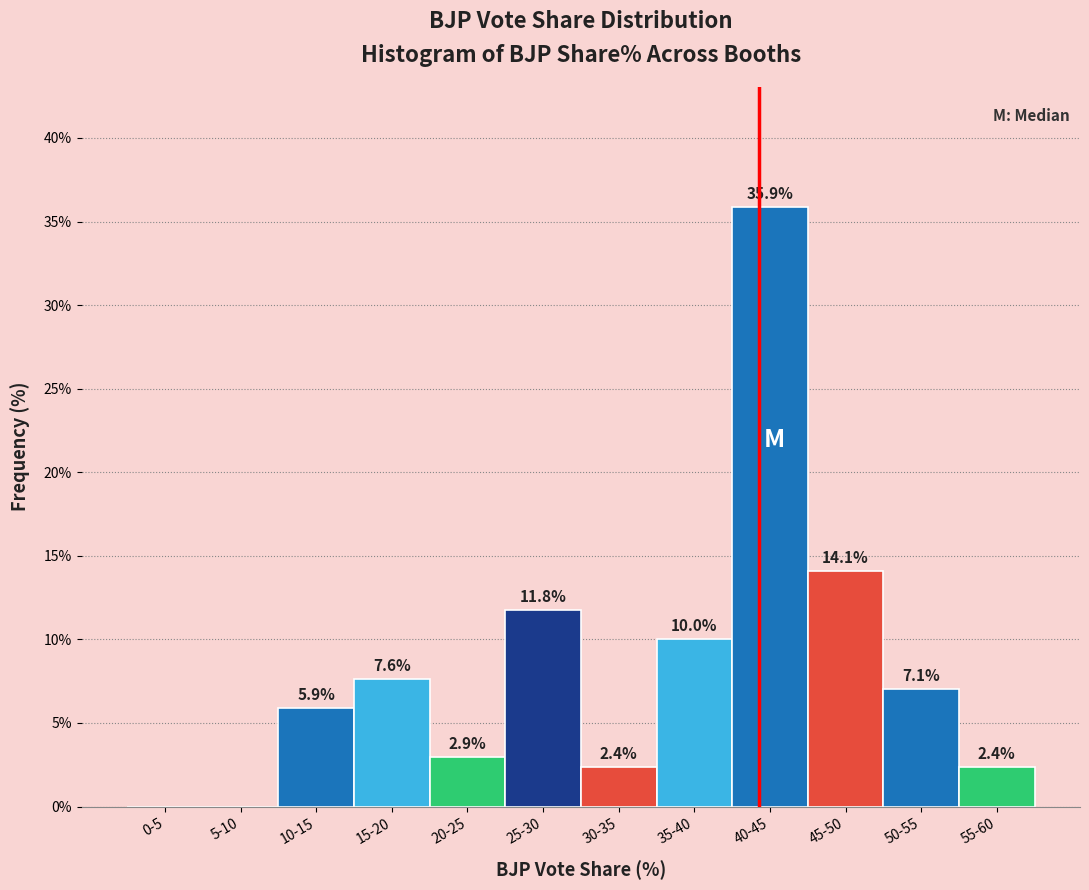

Reading left to right, extract all data points from this chart.

0-5=0.0	5-10=0.0	10-15=5.9	15-20=7.6	20-25=2.9	25-30=11.8	30-35=2.4	35-40=10.0	40-45=35.9	45-50=14.1	50-55=7.1	55-60=2.4